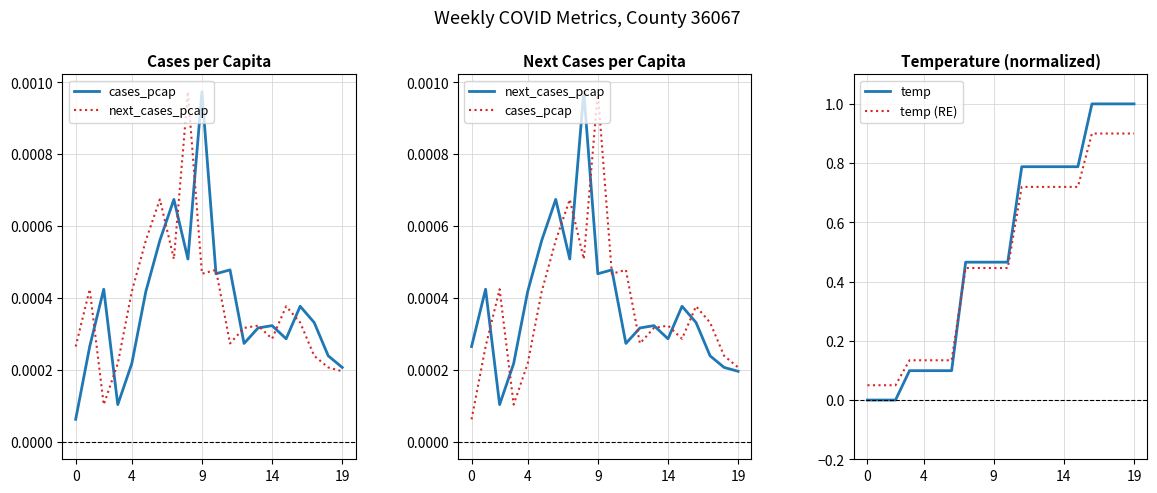

True or false: temp (RE) and cases_pcap intersect in this chart.

False